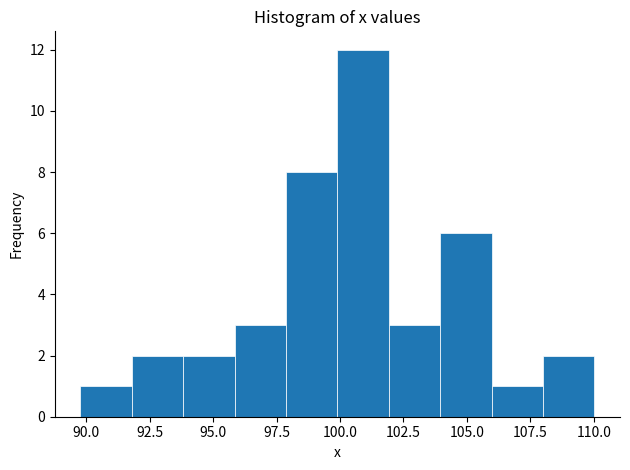

Reading left to right, list every bar in this chart as the range it spans on the x-axis followed by its height. Neither the bar edges nor the heights are printed on the chart, so give them approximately, as read against the axes.

90 to 92: 1
92 to 94: 2
94 to 96: 2
96 to 98: 3
98 to 100: 8
100 to 102: 12
102 to 104: 3
104 to 106: 6
106 to 108: 1
108 to 110: 2